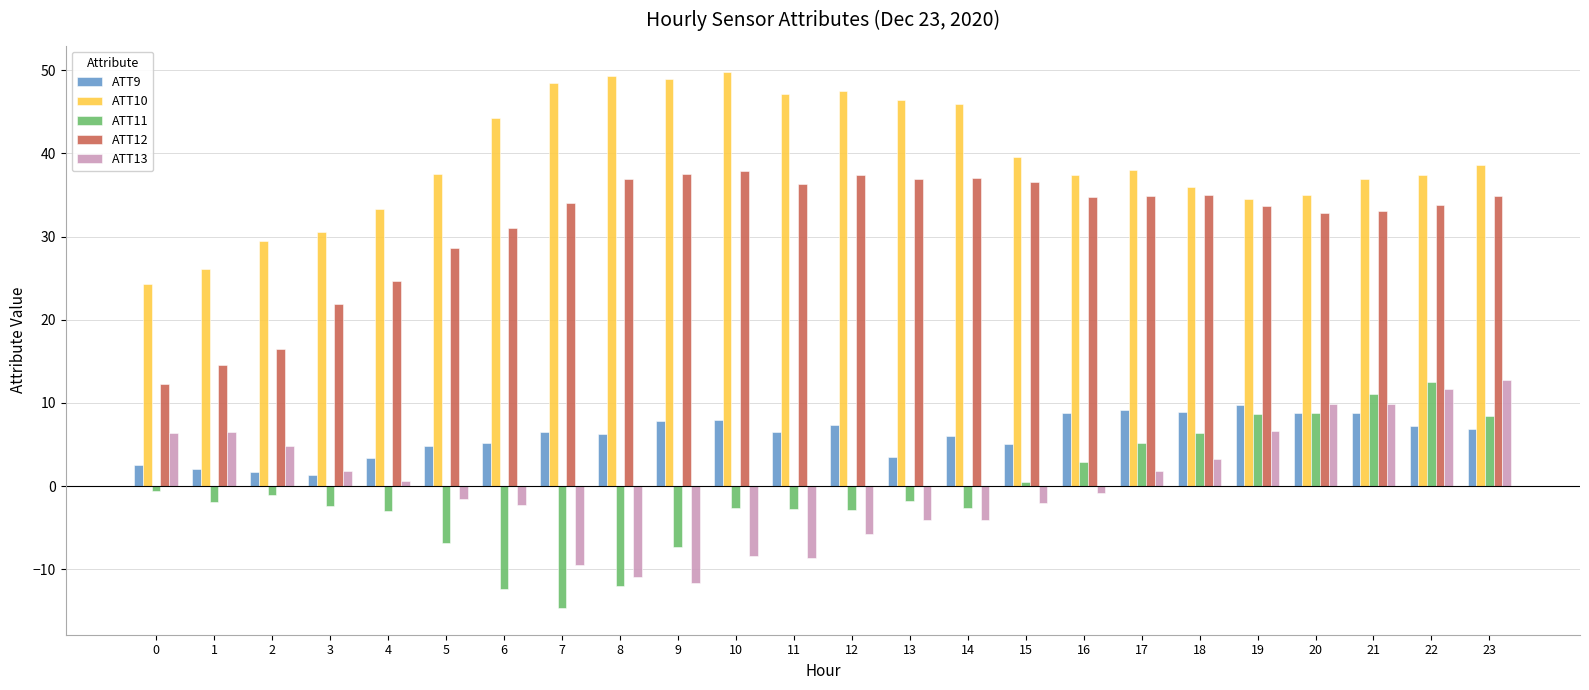

What is the sum of the ATT13 values at 22 and 20?

21.5